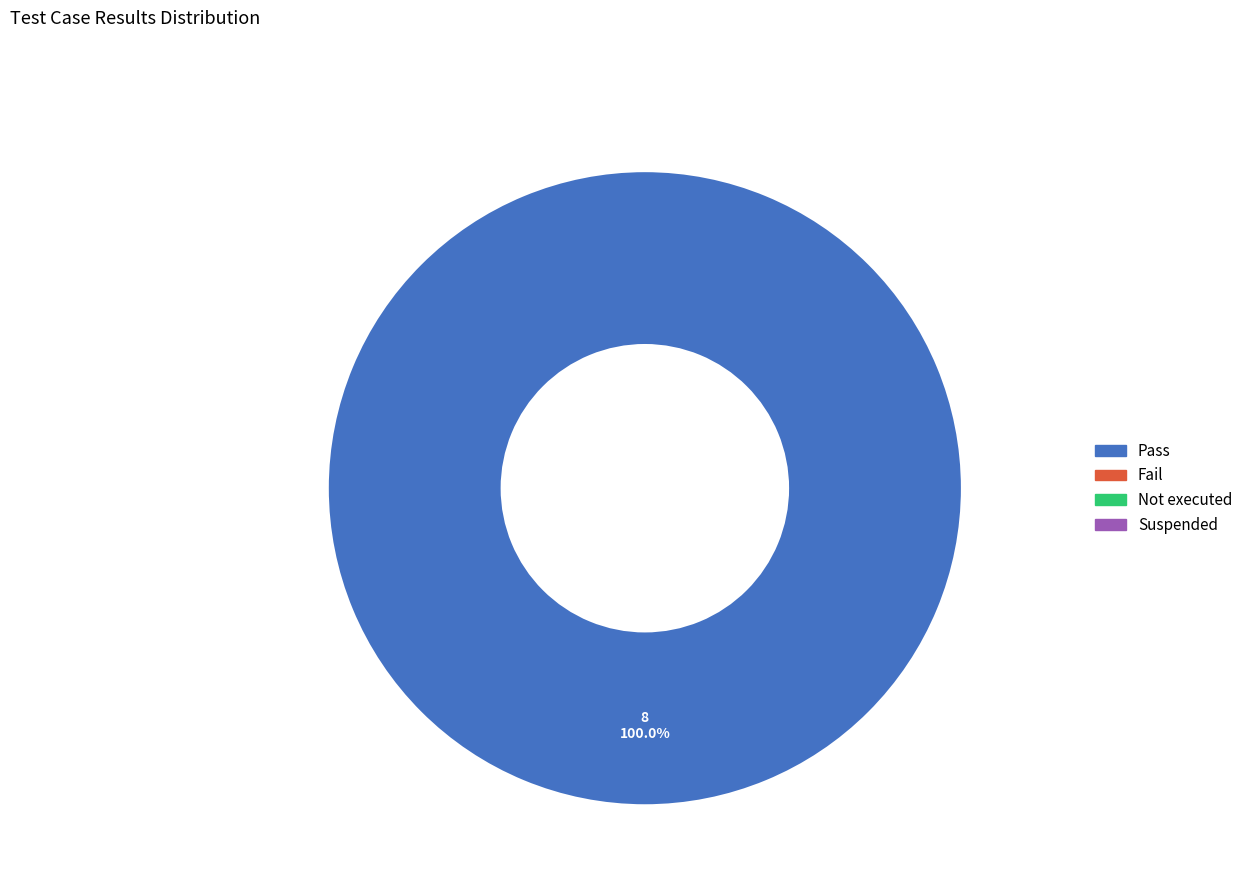

Is there a majority slice in this chart?

Yes